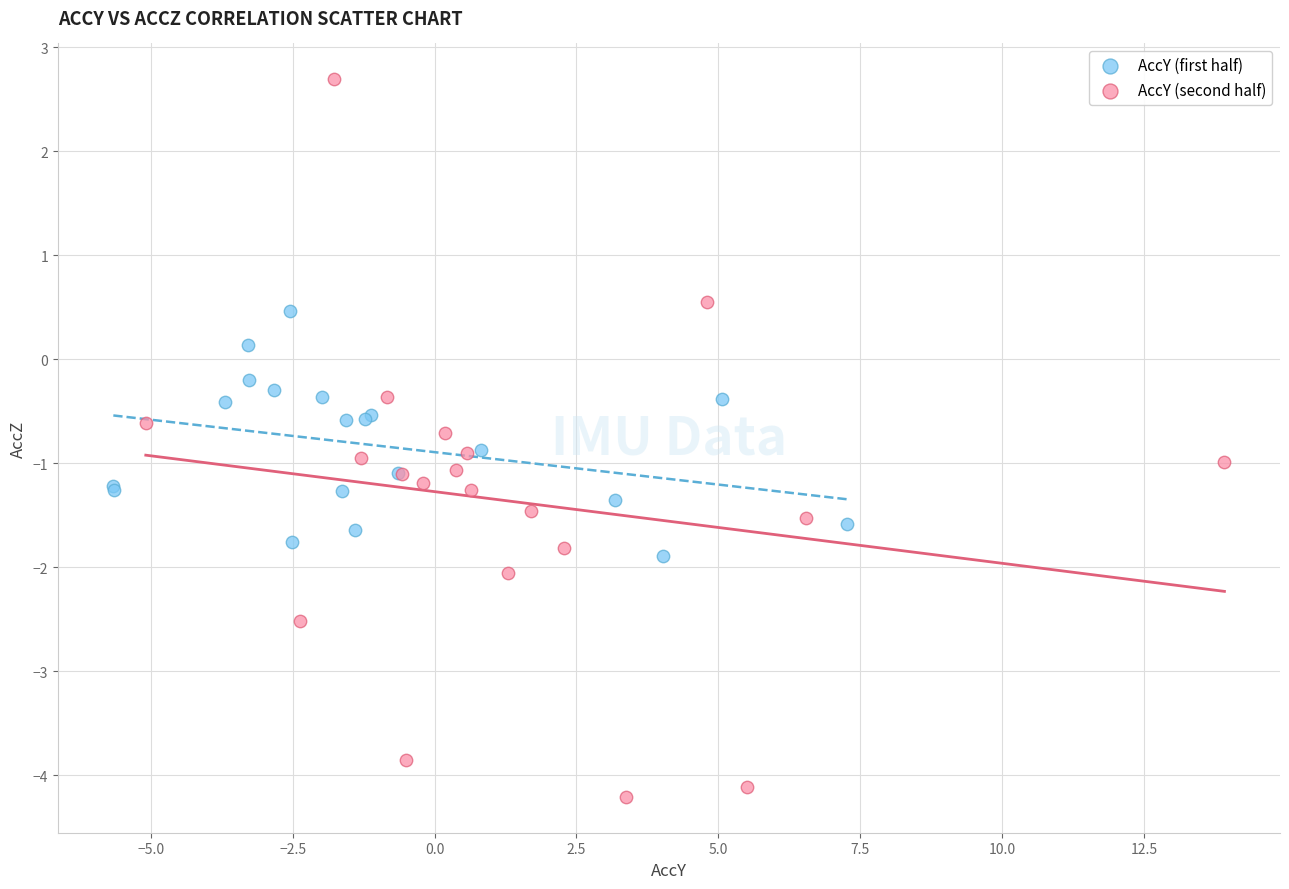

Which series contains the highest Y value?

AccY (second half)